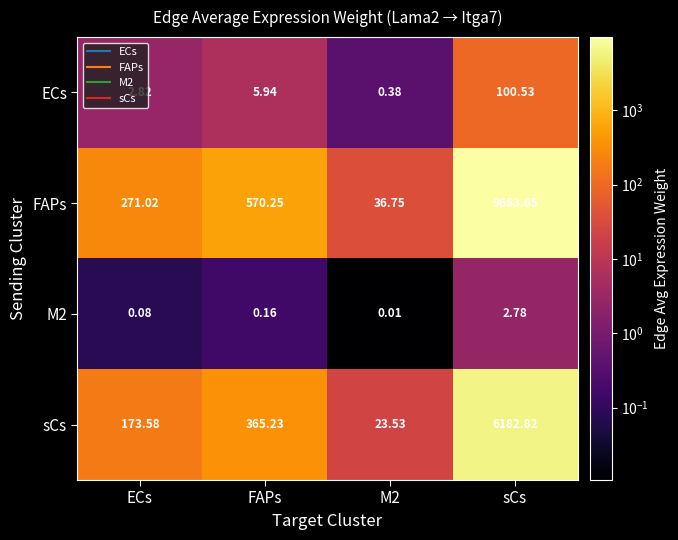

At FAPs, list the series in order from largest to smallest.

FAPs, sCs, ECs, M2